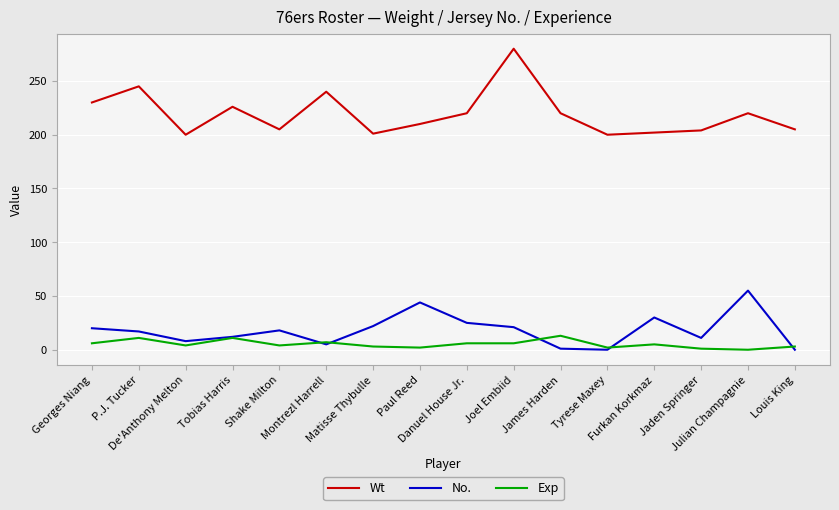

How many series are shown in this chart?

3